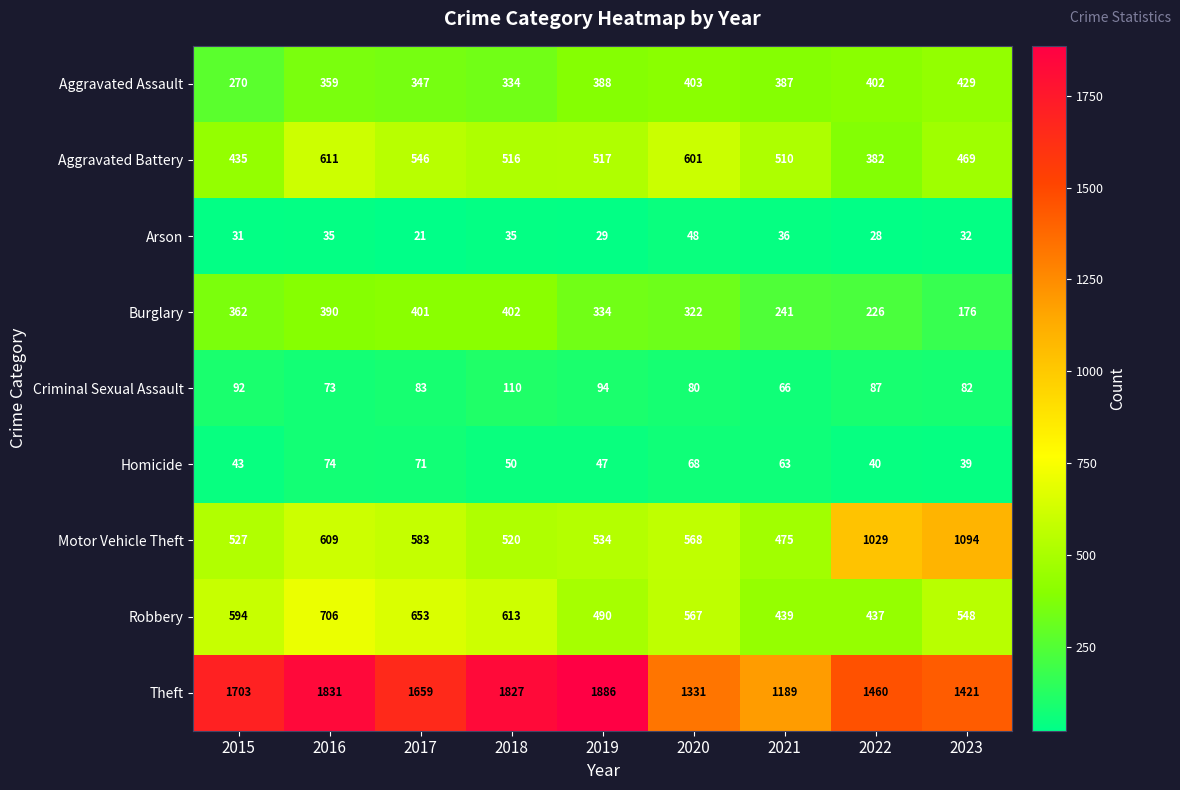

What is the difference between the highest and lowest values at 2015?

1672